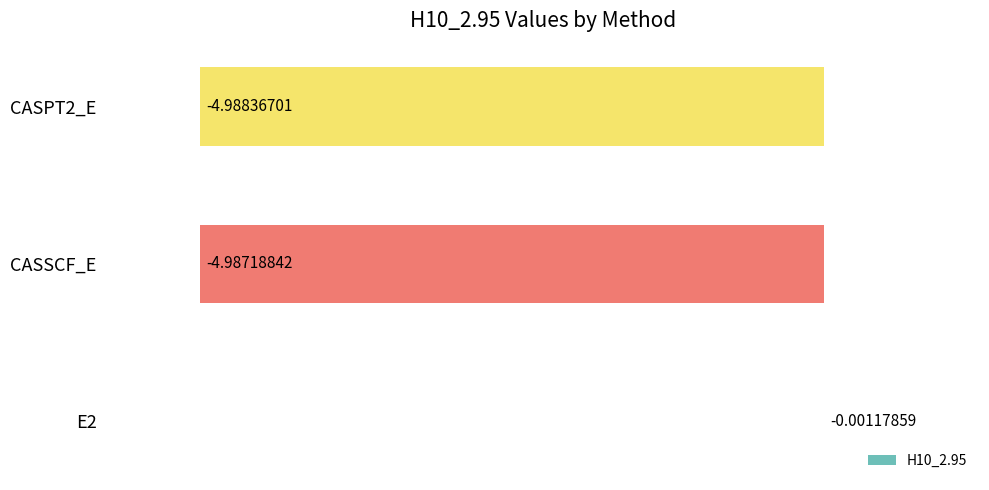

What is the sum of the values at E2 and CASPT2_E?

-5.0